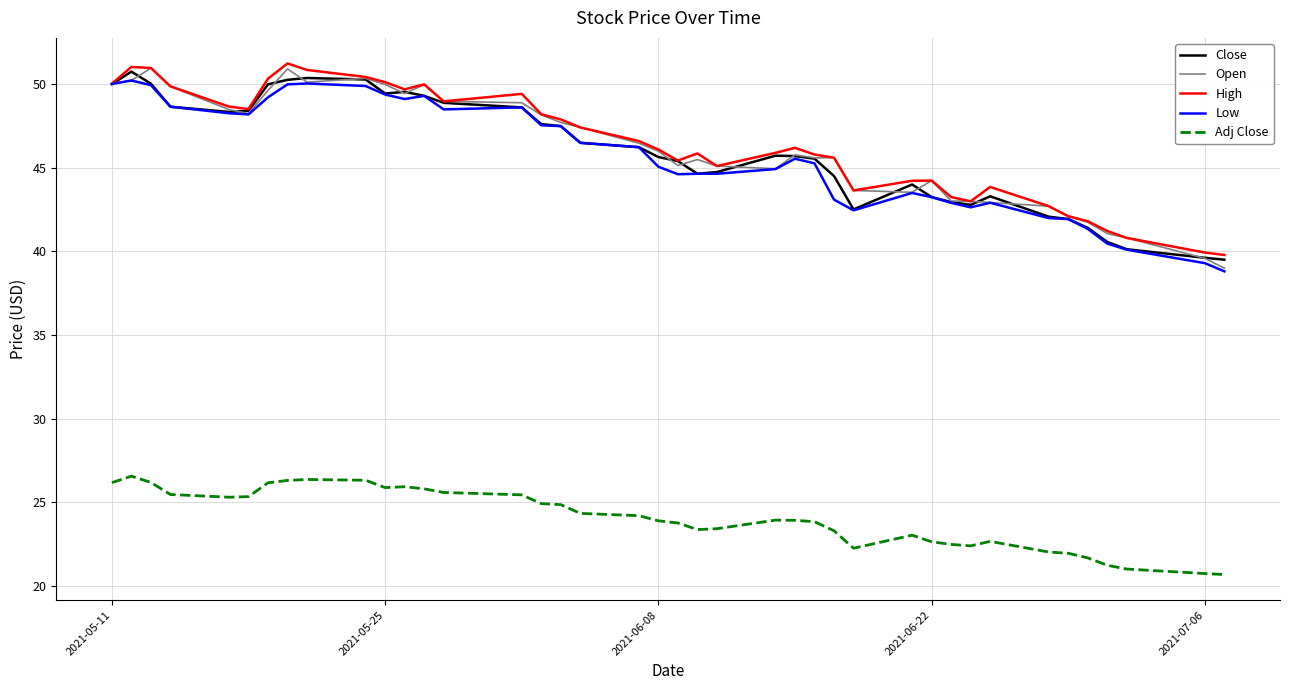

What is the maximum value for Adj Close?

26.6